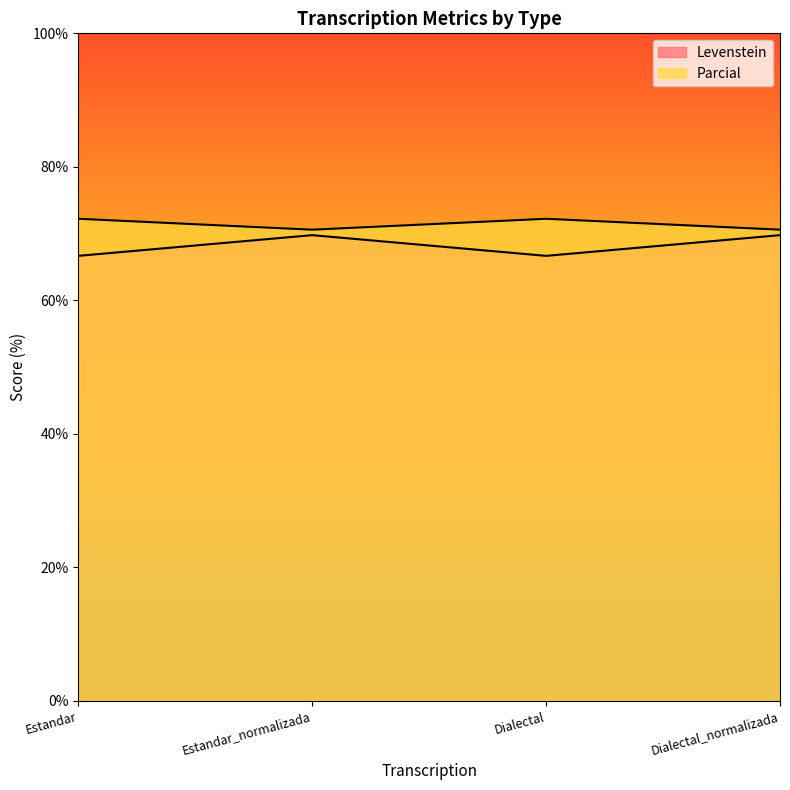

At which label does Parcial first exceed 72?

Estandar